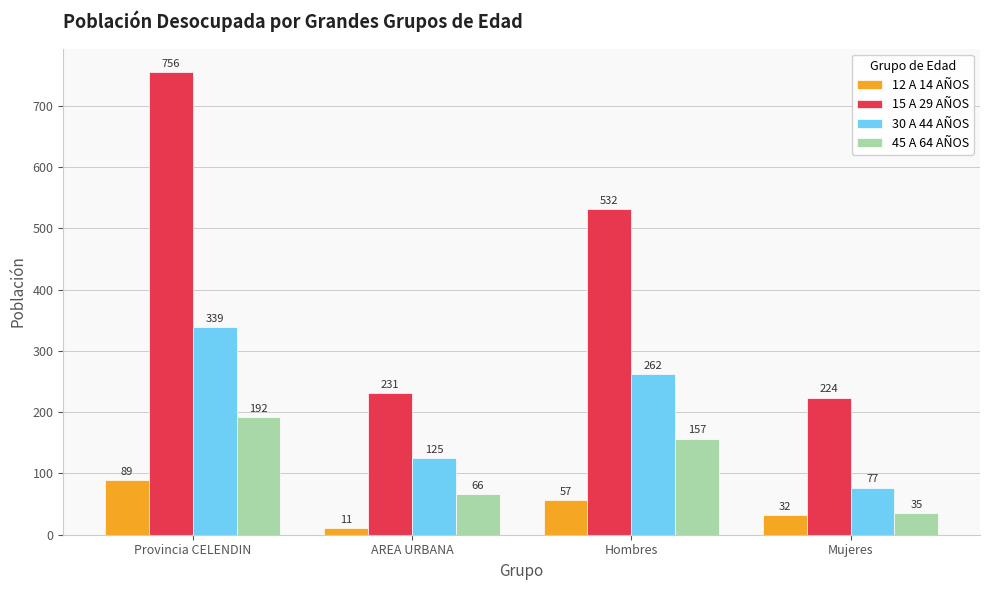

What is the label of the 4th bar from the left?

Mujeres